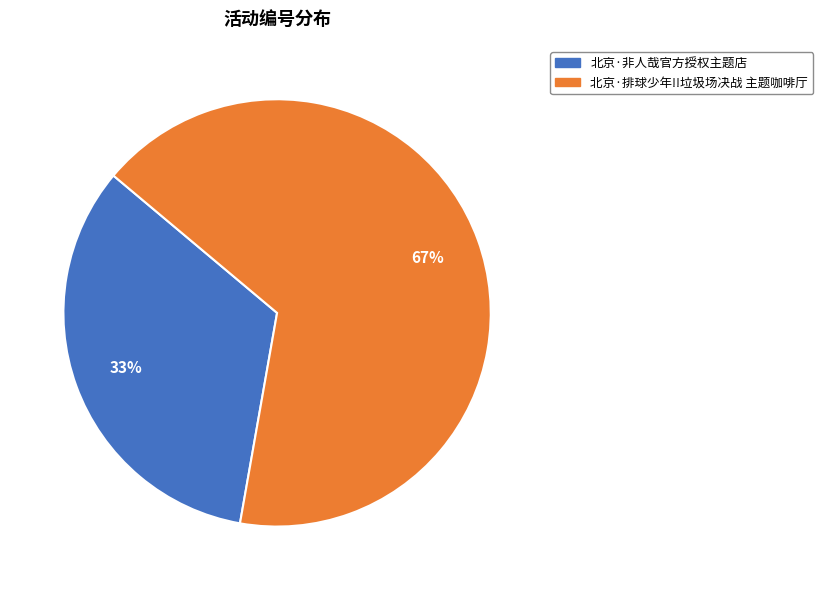

Which slice represents more than half of the pie?

北京·排球少年!!垃圾场决战 主题咖啡厅